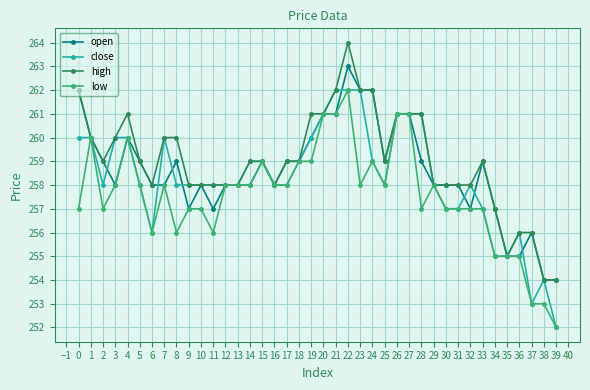

How many data points does each series have?

40